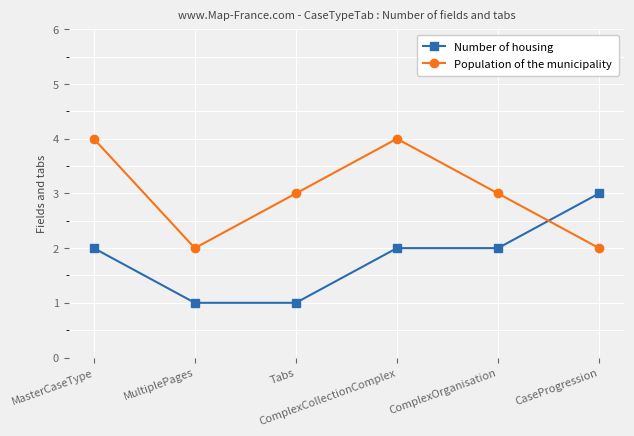

What is the total value across all series at Tabs?

4